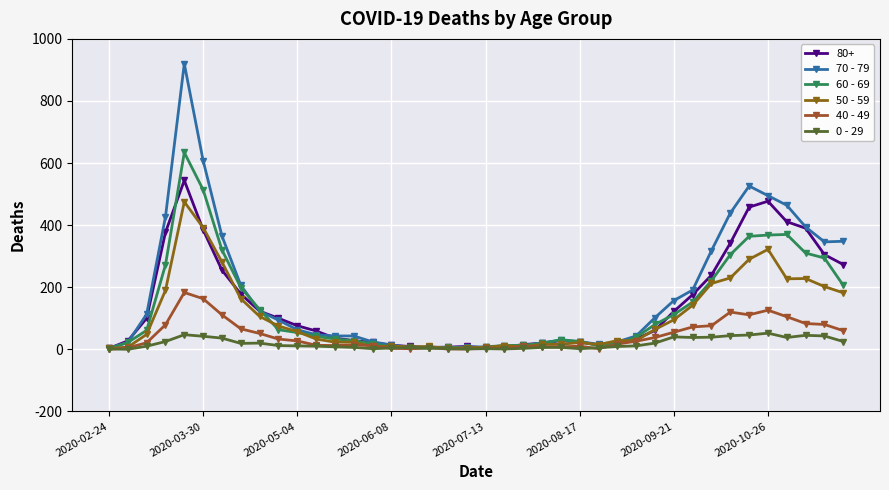

Which series has the largest total across all categories?

70 - 79